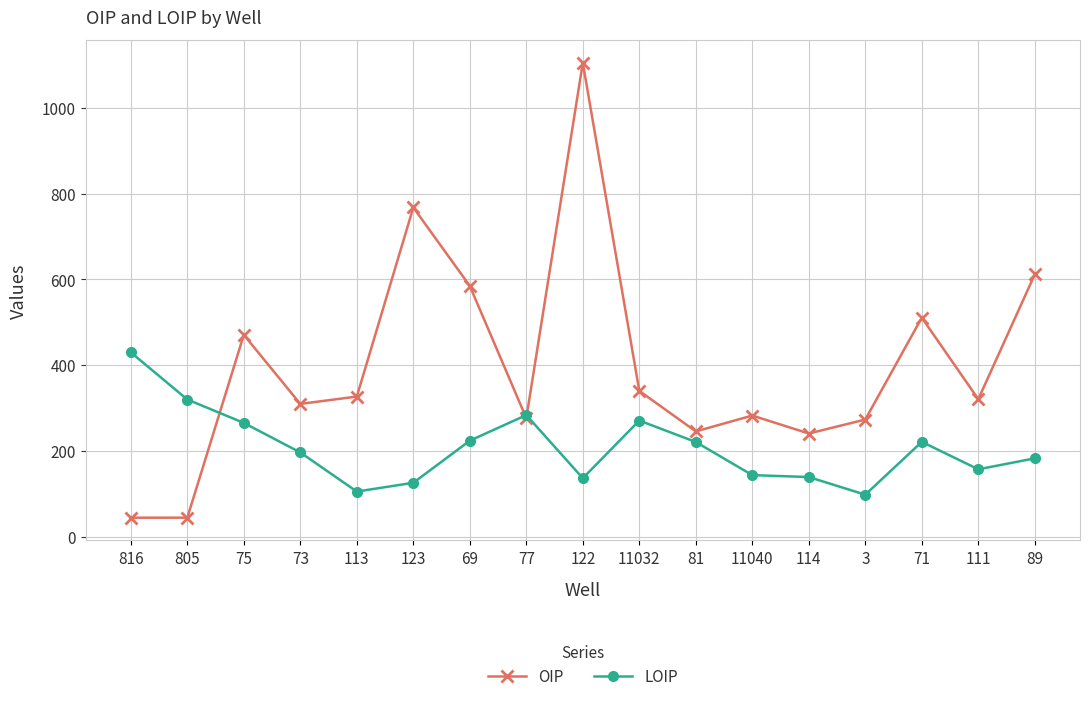

What is the difference between the OIP values at 71 and 73?

201.1